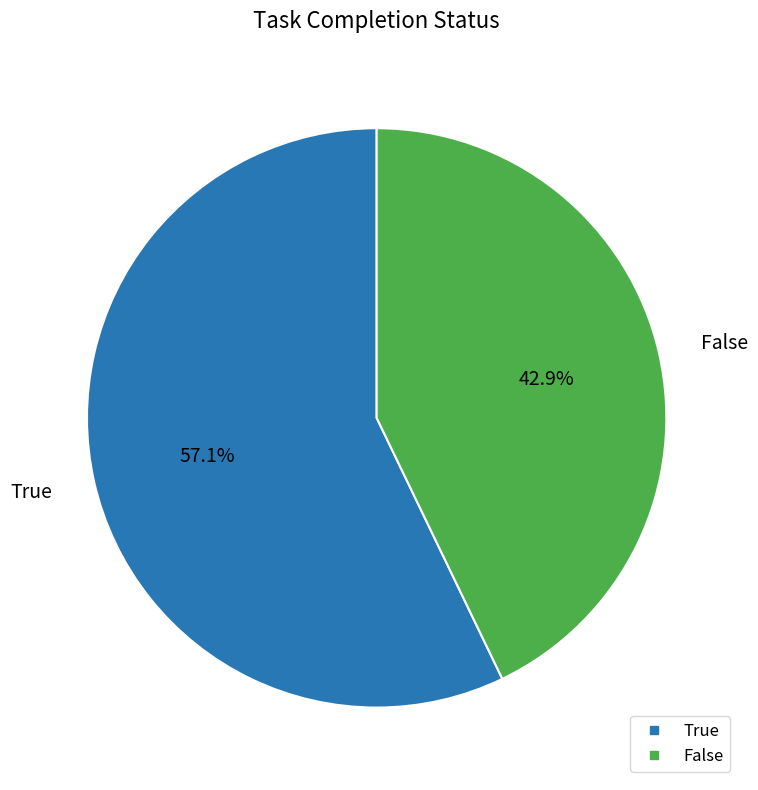

Is the sum of True and False greater than half?

Yes